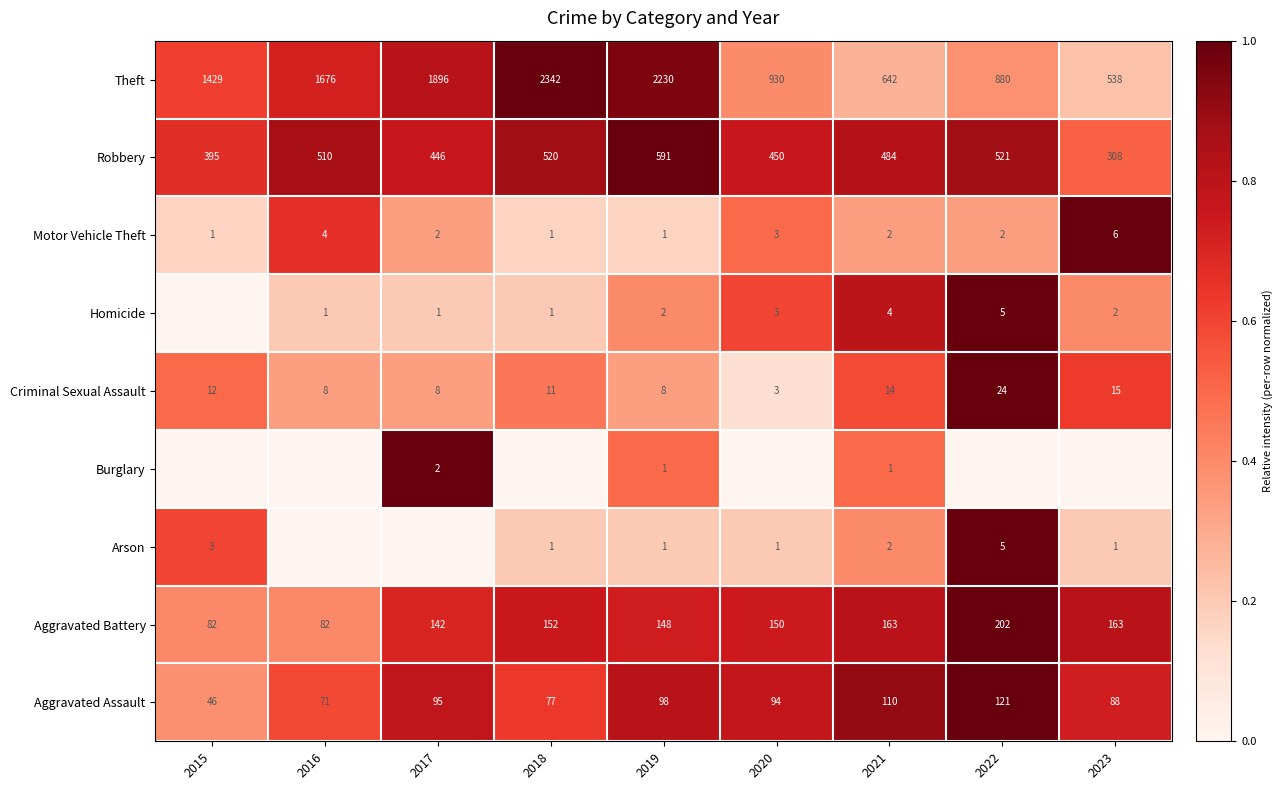

What is the spread (max minus min) of values at 2021?

641